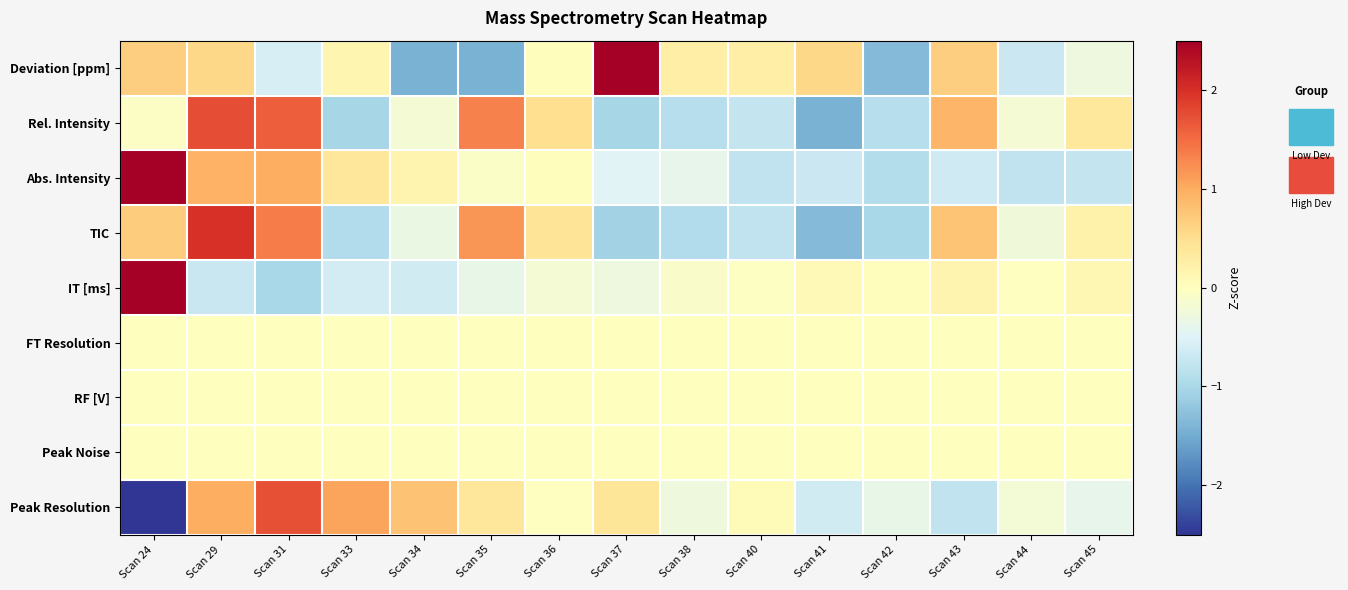

Reading left to right, what are all the values shown in this chart?

Deviation [ppm]: Scan 24=0.7	Scan 29=0.6	Scan 31=-0.6	Scan 33=0.1	Scan 34=-1.4	Scan 35=-1.4	Scan 36=0.0	Scan 37=2.6	Scan 38=0.3	Scan 40=0.3	Scan 41=0.6	Scan 42=-1.3	Scan 43=0.7	Scan 44=-0.7	Scan 45=-0.3
Rel. Intensity: Scan 24=-0.1	Scan 29=1.7	Scan 31=1.6	Scan 33=-1.0	Scan 34=-0.2	Scan 35=1.3	Scan 36=0.5	Scan 37=-1.0	Scan 38=-0.9	Scan 40=-0.7	Scan 41=-1.4	Scan 42=-0.9	Scan 43=0.9	Scan 44=-0.2	Scan 45=0.4
Abs. Intensity: Scan 24=3.0	Scan 29=0.9	Scan 31=1.0	Scan 33=0.4	Scan 34=0.2	Scan 35=-0.1	Scan 36=0.0	Scan 37=-0.5	Scan 38=-0.4	Scan 40=-0.8	Scan 41=-0.7	Scan 42=-0.9	Scan 43=-0.7	Scan 44=-0.8	Scan 45=-0.7
TIC: Scan 24=0.7	Scan 29=2.0	Scan 31=1.4	Scan 33=-0.9	Scan 34=-0.3	Scan 35=1.2	Scan 36=0.4	Scan 37=-1.1	Scan 38=-0.9	Scan 40=-0.8	Scan 41=-1.3	Scan 42=-1.0	Scan 43=0.8	Scan 44=-0.3	Scan 45=0.2
IT [ms]: Scan 24=3.5	Scan 29=-0.7	Scan 31=-1.0	Scan 33=-0.6	Scan 34=-0.6	Scan 35=-0.4	Scan 36=-0.2	Scan 37=-0.3	Scan 38=-0.1	Scan 40=-0.0	Scan 41=0.1	Scan 42=0.0	Scan 43=0.2	Scan 44=-0.0	Scan 45=0.1
FT Resolution: Scan 24=0.0	Scan 29=0.0	Scan 31=0.0	Scan 33=0.0	Scan 34=0.0	Scan 35=0.0	Scan 36=0.0	Scan 37=0.0	Scan 38=0.0	Scan 40=0.0	Scan 41=0.0	Scan 42=0.0	Scan 43=0.0	Scan 44=0.0	Scan 45=0.0
RF [V]: Scan 24=0.0	Scan 29=0.0	Scan 31=0.0	Scan 33=0.0	Scan 34=0.0	Scan 35=0.0	Scan 36=0.0	Scan 37=0.0	Scan 38=0.0	Scan 40=0.0	Scan 41=0.0	Scan 42=0.0	Scan 43=0.0	Scan 44=0.0	Scan 45=0.0
Peak Noise: Scan 24=0.0	Scan 29=0.0	Scan 31=0.0	Scan 33=0.0	Scan 34=0.0	Scan 35=0.0	Scan 36=0.0	Scan 37=0.0	Scan 38=0.0	Scan 40=0.0	Scan 41=0.0	Scan 42=0.0	Scan 43=0.0	Scan 44=0.0	Scan 45=0.0
Peak Resolution: Scan 24=-2.8	Scan 29=1.0	Scan 31=1.7	Scan 33=1.1	Scan 34=0.8	Scan 35=0.4	Scan 36=-0.0	Scan 37=0.4	Scan 38=-0.3	Scan 40=0.1	Scan 41=-0.6	Scan 42=-0.4	Scan 43=-0.8	Scan 44=-0.2	Scan 45=-0.4